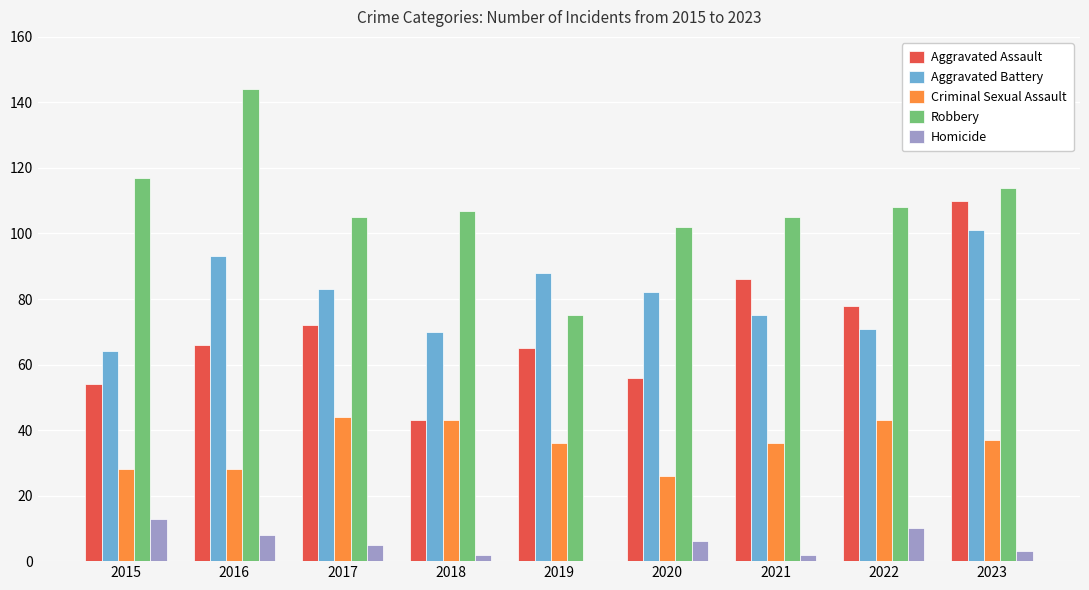

Reading left to right, extract all data points from this chart.

Aggravated Assault: 54	66	72	43	65	56	86	78	110
Aggravated Battery: 64	93	83	70	88	82	75	71	101
Criminal Sexual Assault: 28	28	44	43	36	26	36	43	37
Robbery: 117	144	105	107	75	102	105	108	114
Homicide: 13	8	5	2	0	6	2	10	3